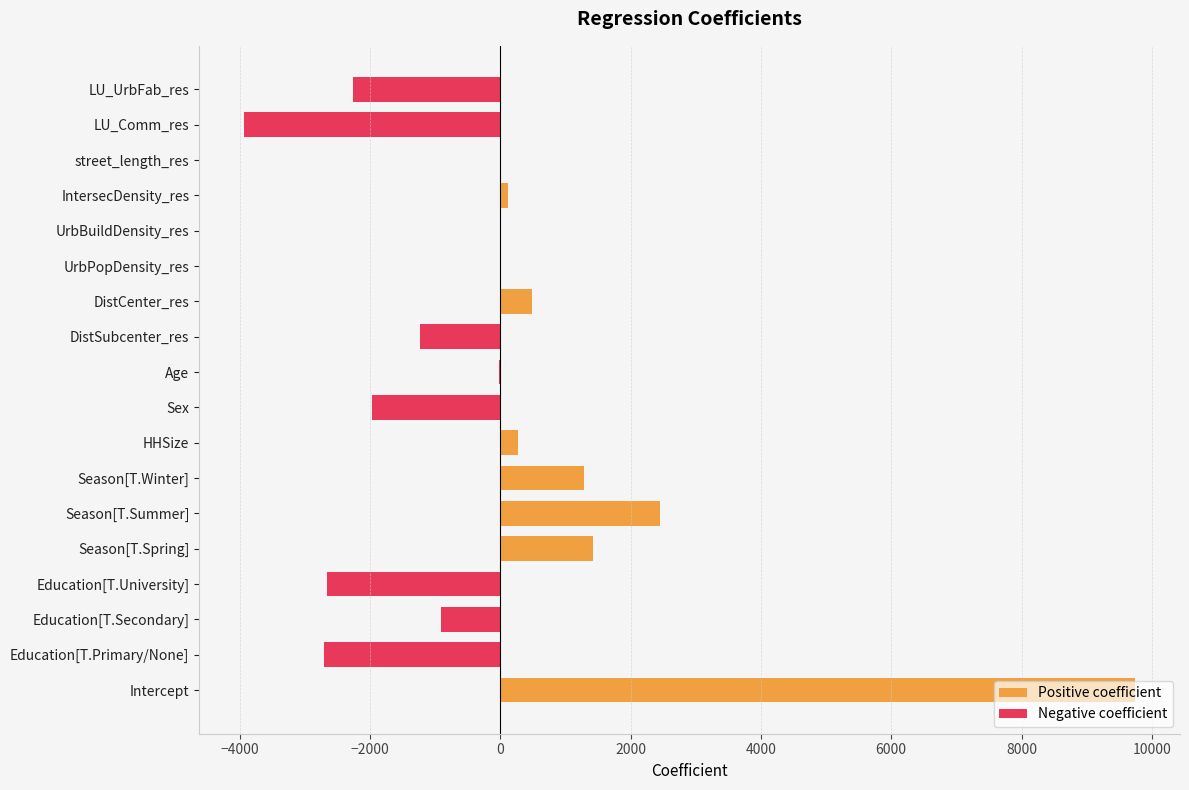

Rank the categories by value from highest to lowest.

Intercept, Season[T.Summer], Season[T.Spring], Season[T.Winter], DistCenter_res, HHSize, IntersecDensity_res, UrbBuildDensity_res, UrbPopDensity_res, street_length_res, Age, Education[T.Secondary], DistSubcenter_res, Sex, LU_UrbFab_res, Education[T.University], Education[T.Primary/None], LU_Comm_res